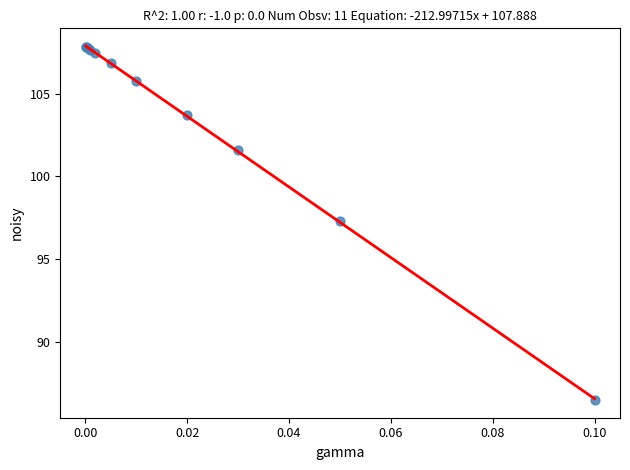

What Y value in the scatter plot is closest to 97?

97.3